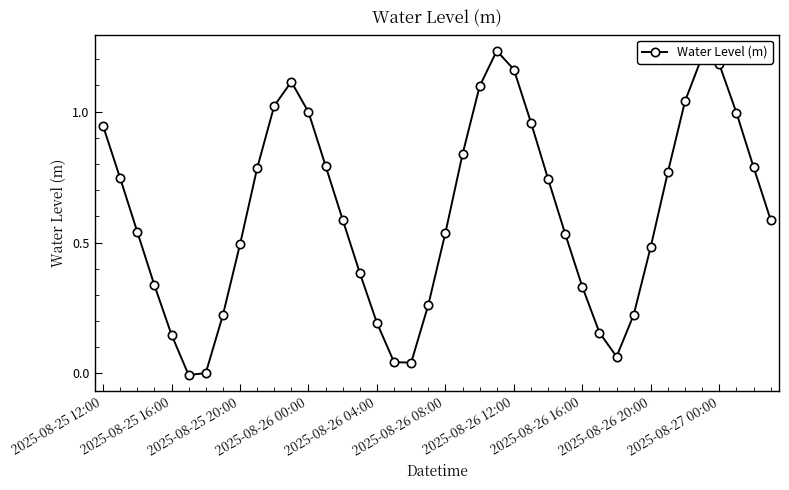

How many points are lower than both their immediate neighbors (excluding endpoints)?

3